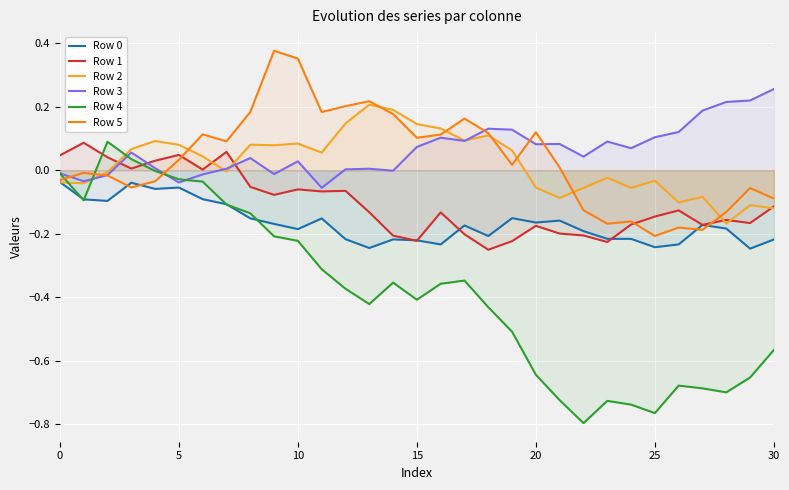

How many times do Row 4 and Row 2 cross each other?

3